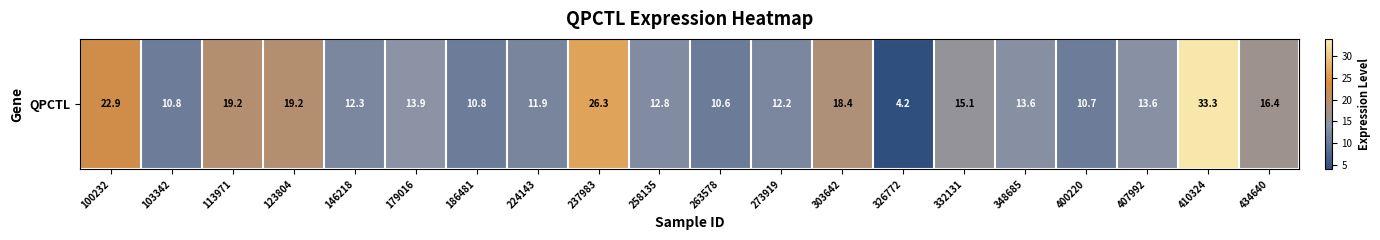

True or false: the data shows 16.5 at 273919.

False